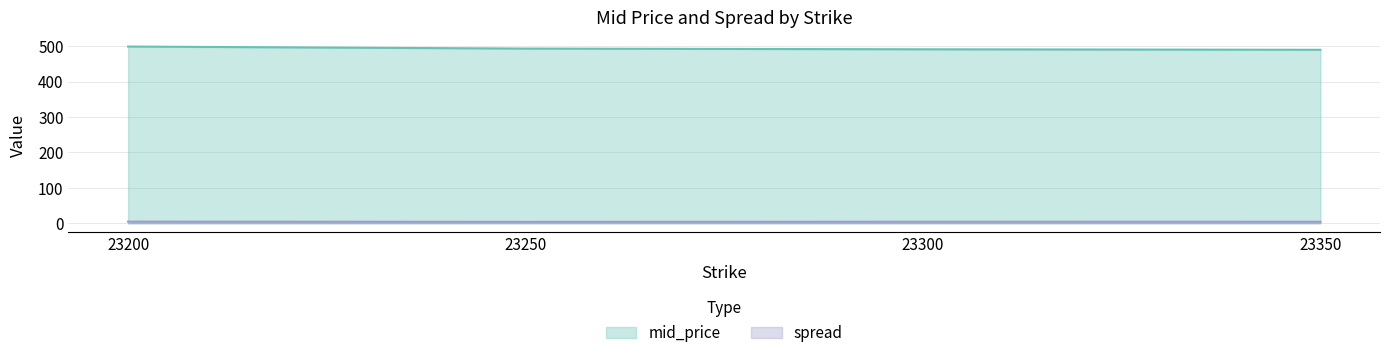

Is the value of spread at 23200 greater than the value of mid_price at 23300?

No